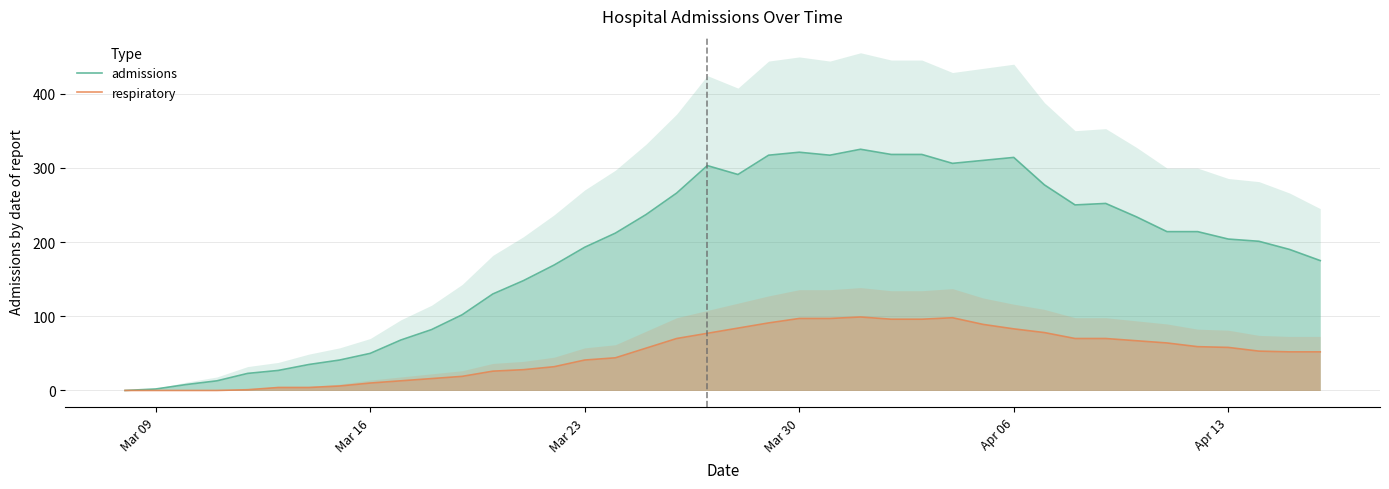

What is the sum of all admissions values?

7457